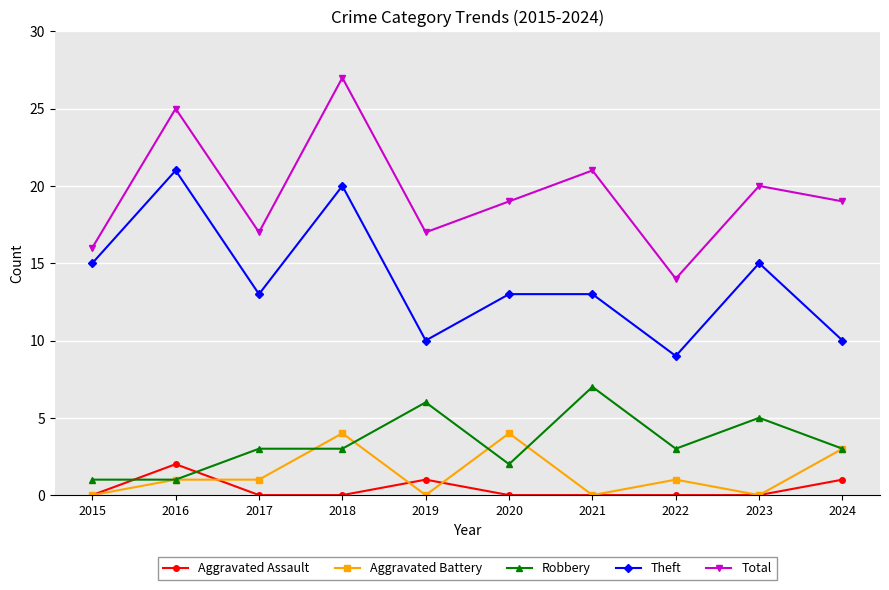

Which category has the highest value in the Robbery series?

2021